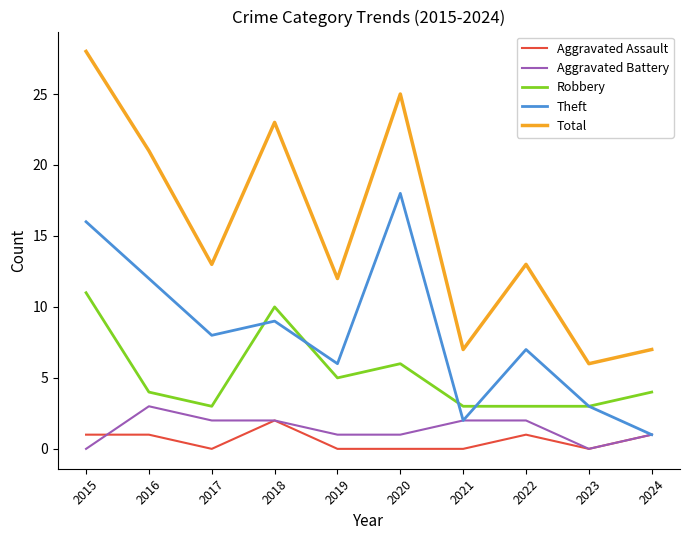

Count the Aggravated Assault values in the range 0 to 1.

9